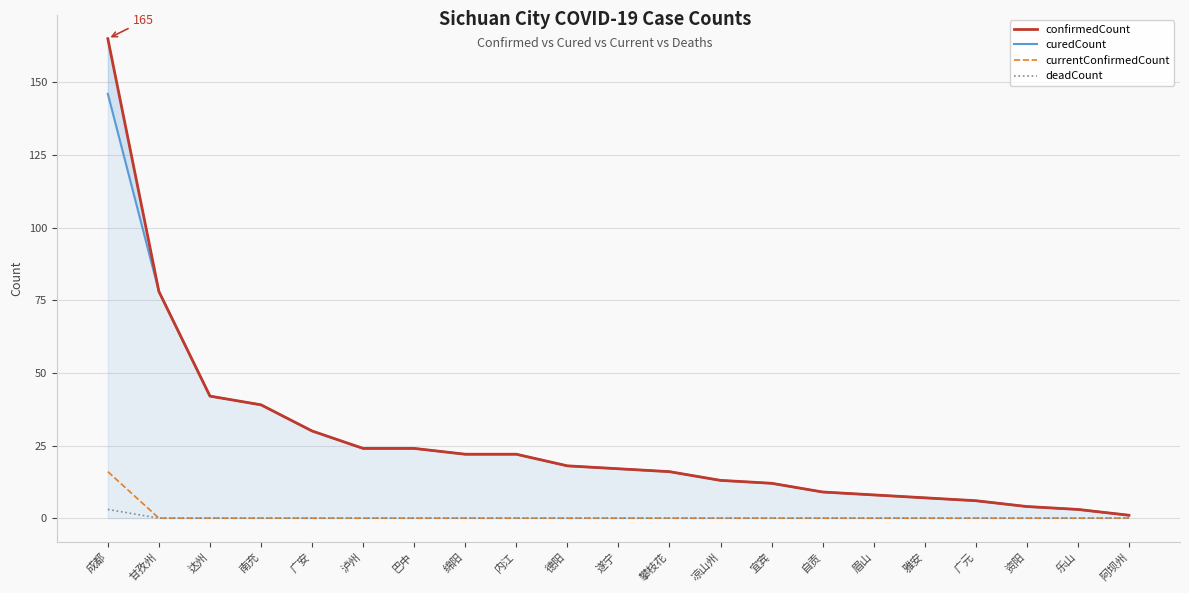

What is the difference between the maximum and minimum values in the confirmedCount series?

164